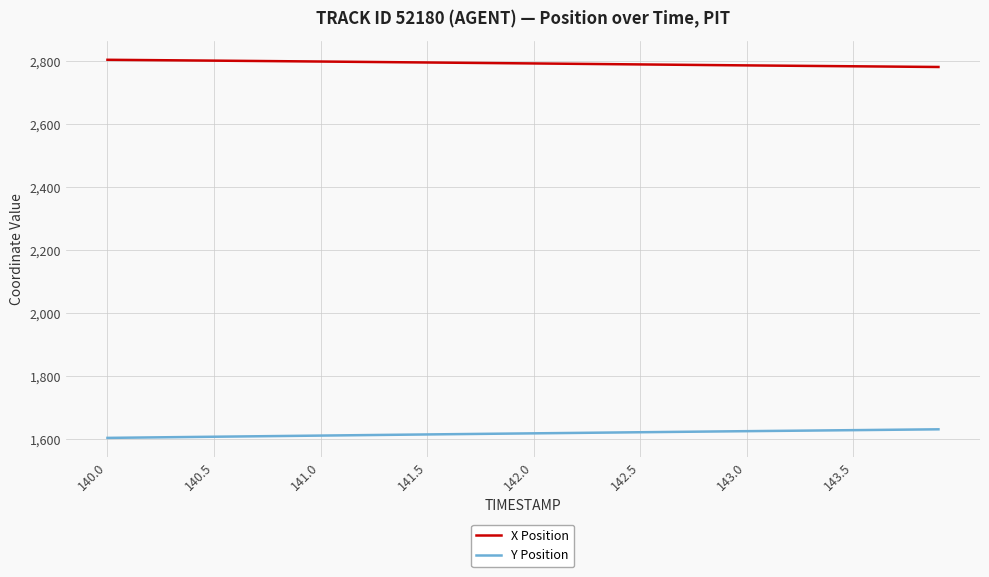

Which series has the largest total across all categories?

X Position